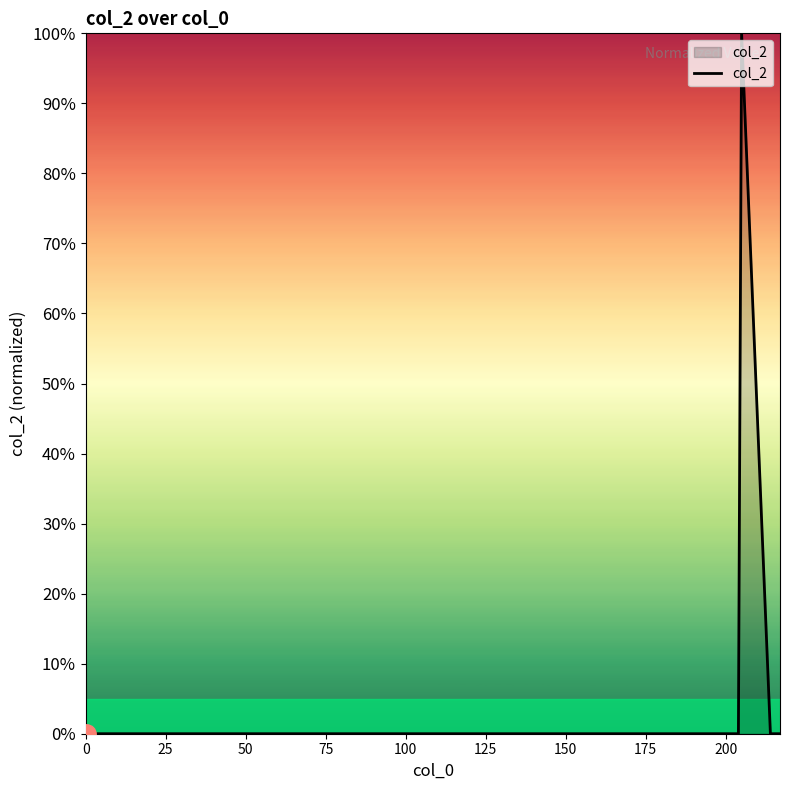

What is the maximum value shown in the chart?

100